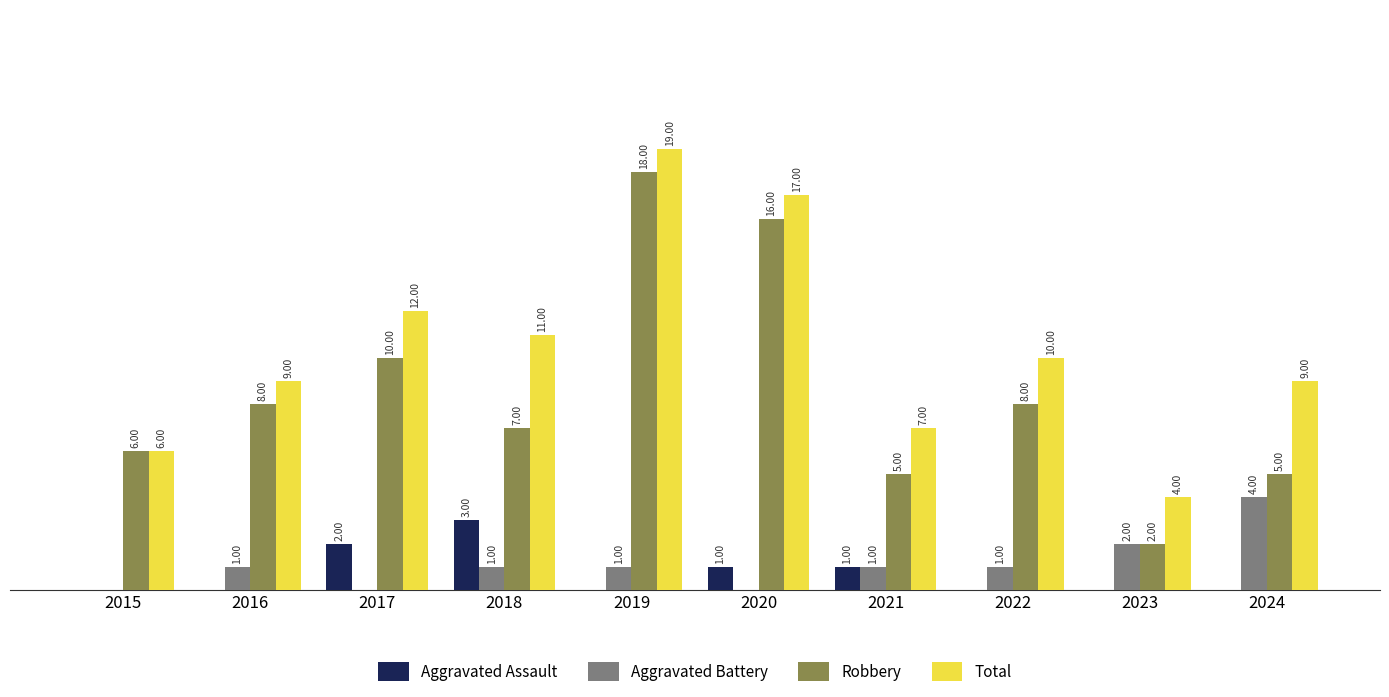

Between 2016 and 2022, which series saw the biggest shift?

Total